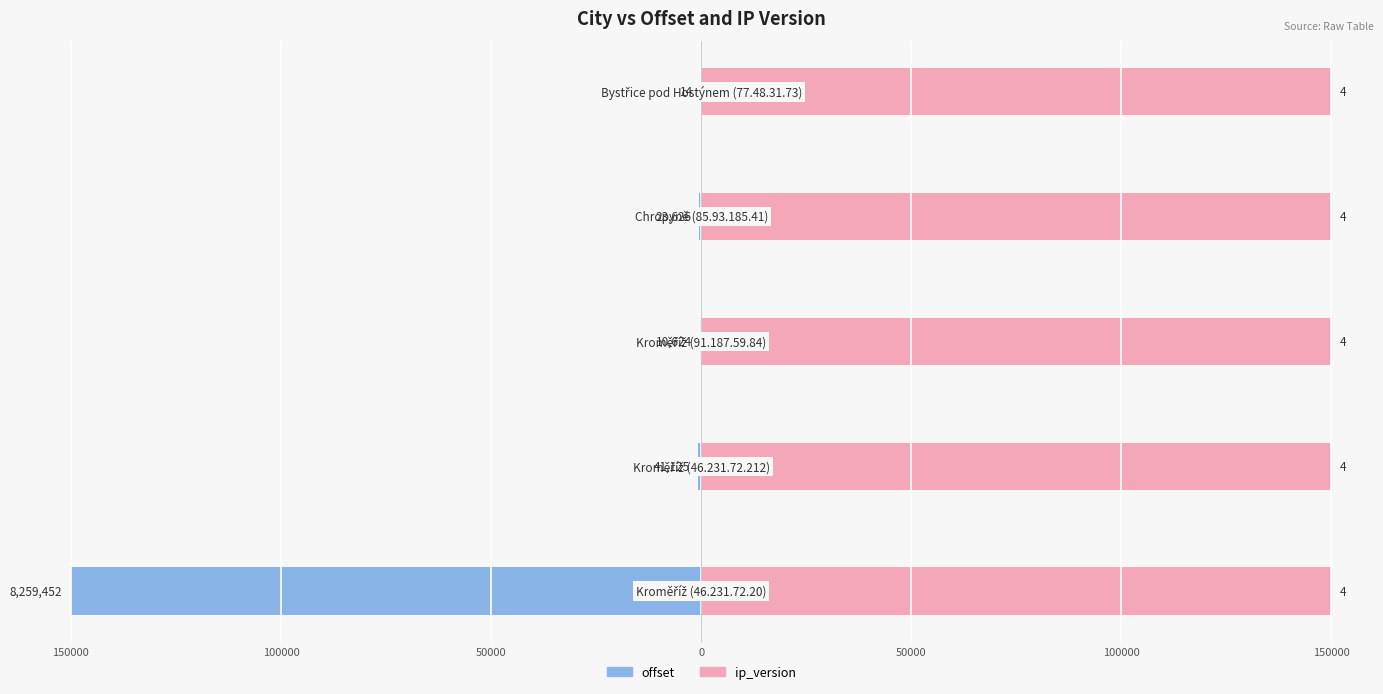

Does the chart contain any negative values?

Yes